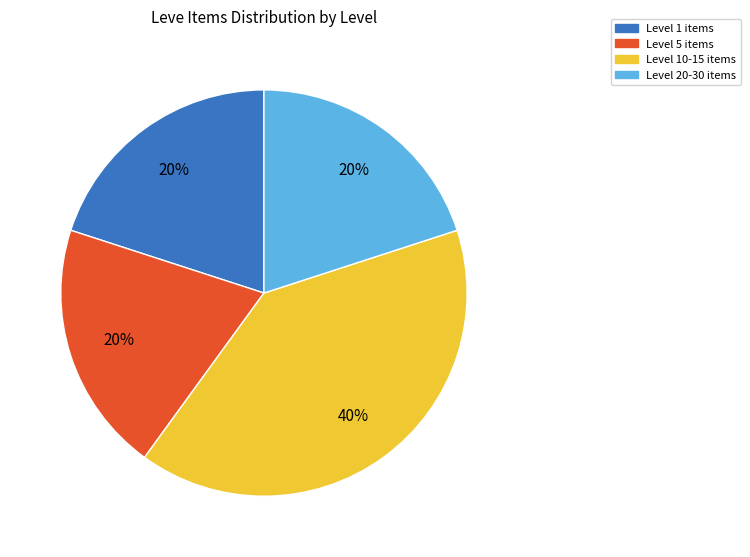

To the nearest percent, what is the average slice percentage?

25%